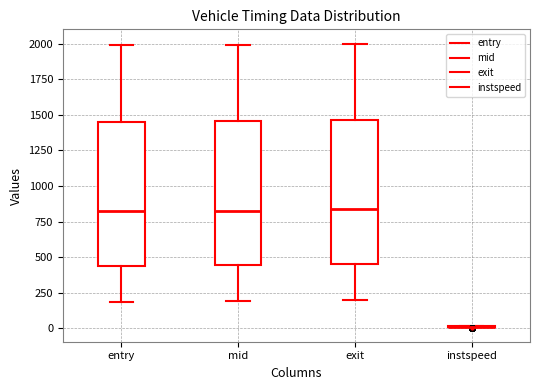

Where does the upper whisker of the box for exit end on the y-axis? The values are not printed on the chart, so give them approximately, as read against the axis.

2000